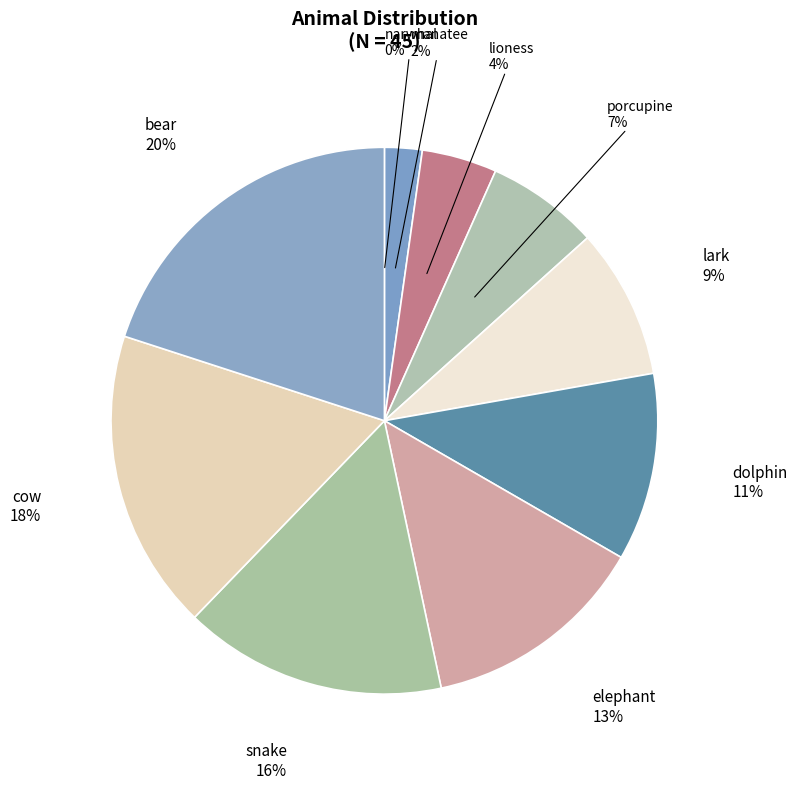

What is the largest slice in the pie chart?

bear